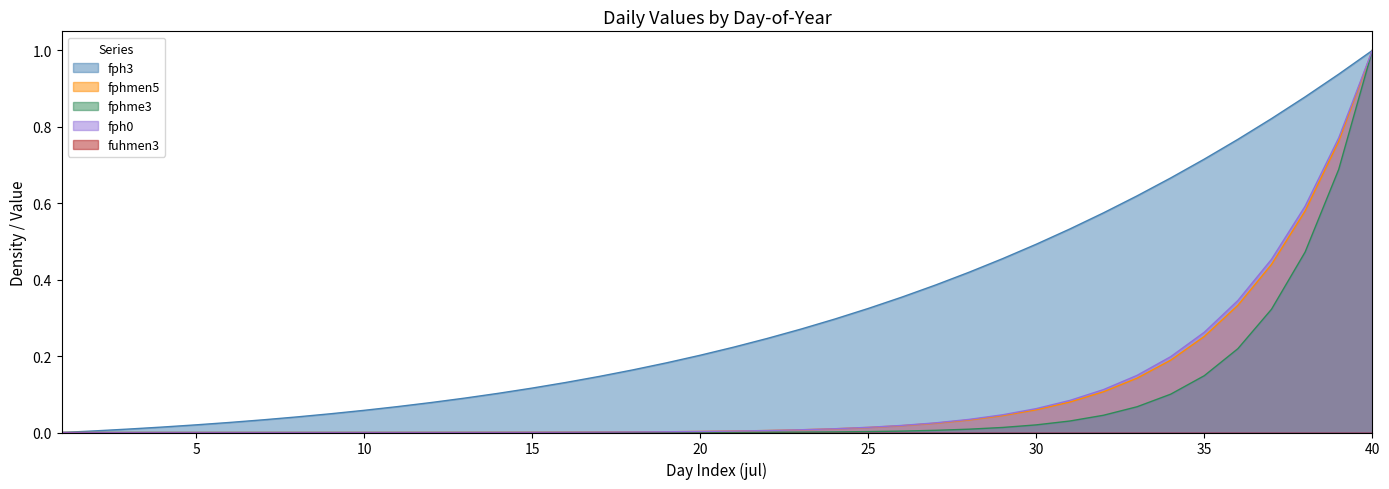

What is the highest value of the fph0 series?

1.0